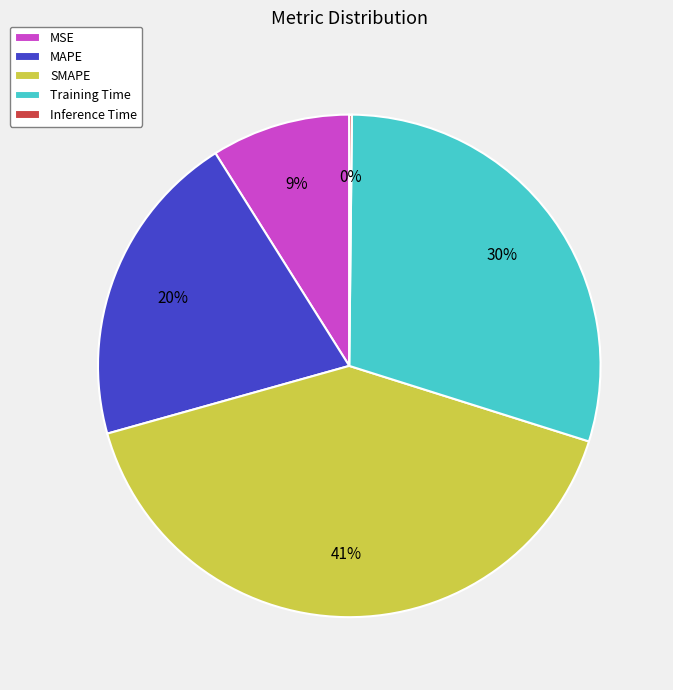

Which slice is the largest?

SMAPE